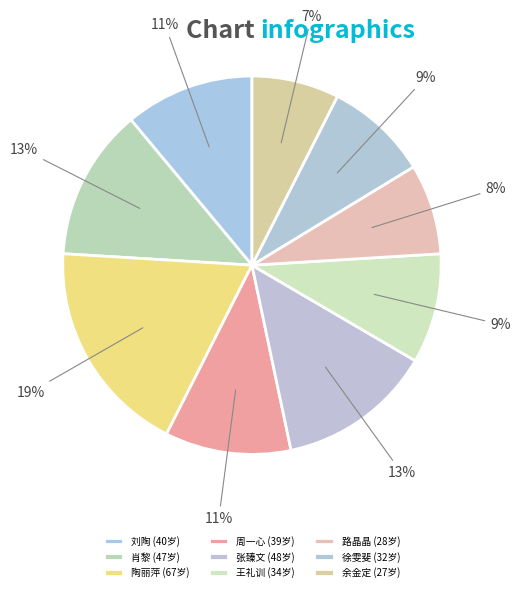

How many segments does this pie chart have?

9